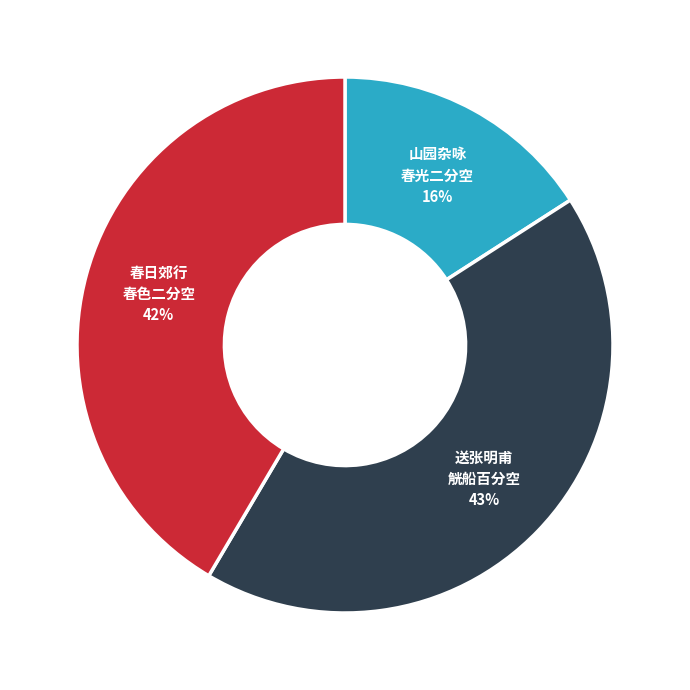

To the nearest percent, what is the average slice percentage?

33%